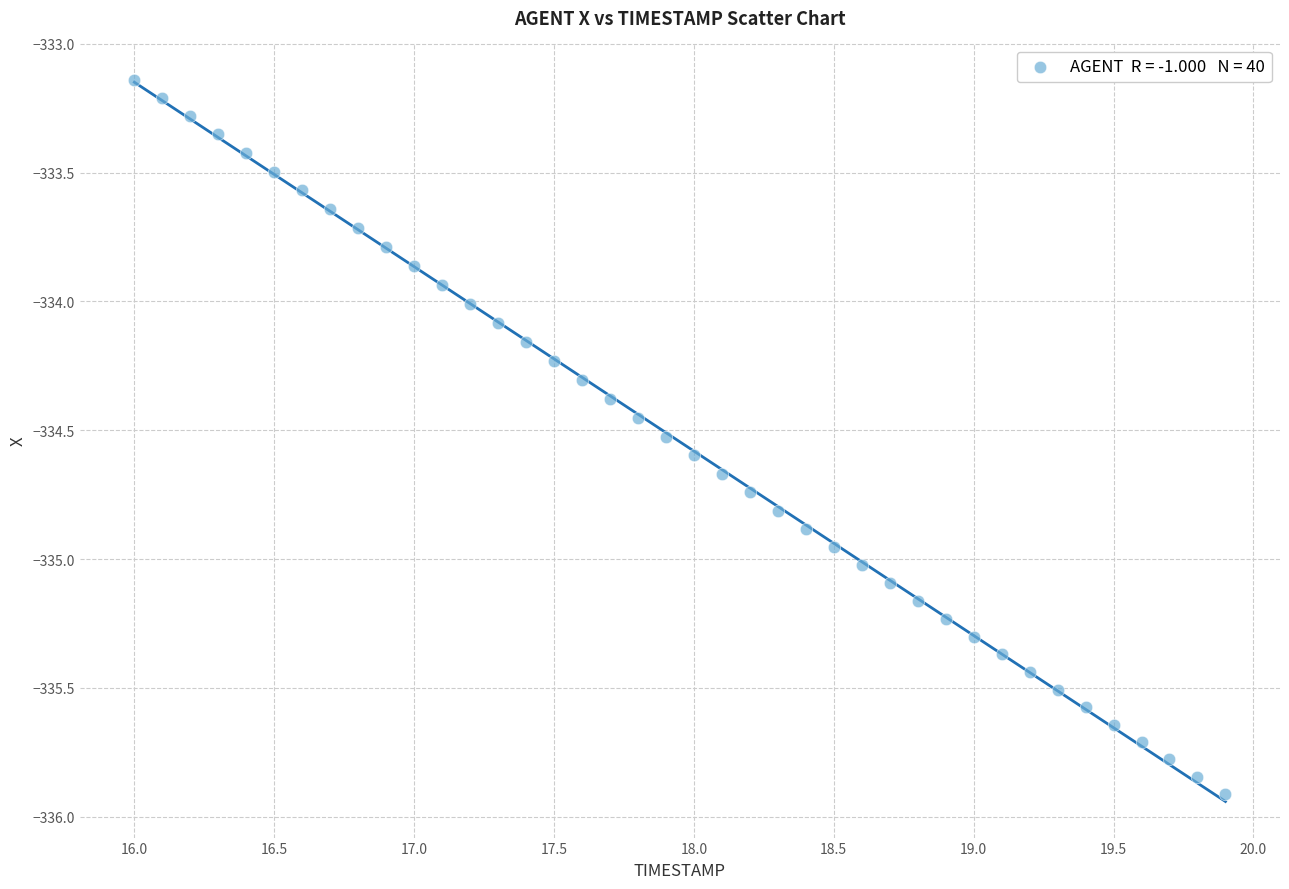

What is the range of Y values (max minus min)?

2.8